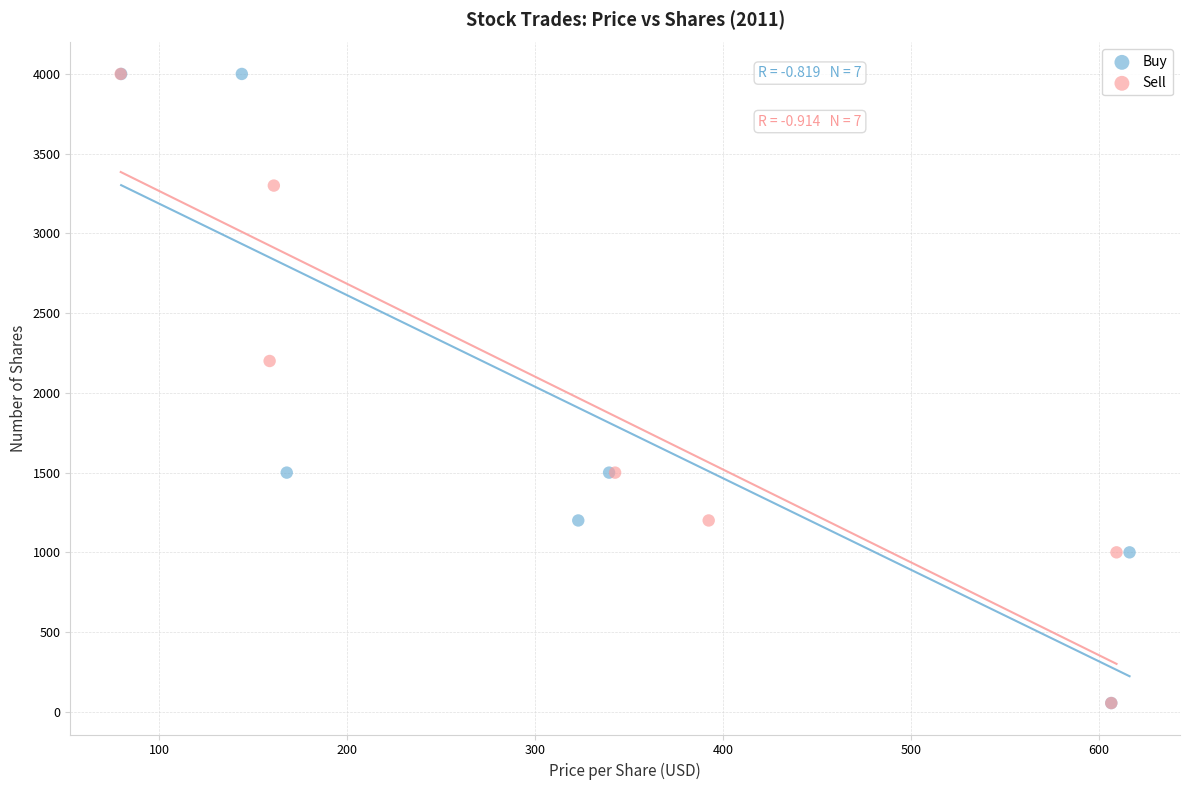

What are all the series names shown in the legend?

Buy, Sell